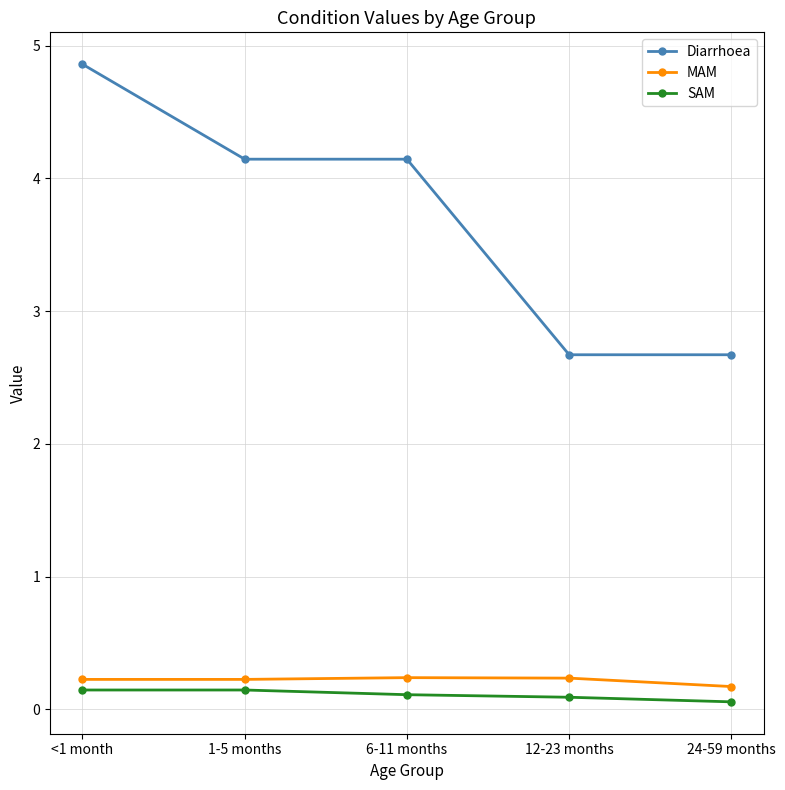

Reading left to right, what are all the values shown in this chart?

Diarrhoea: 4.9	4.1	4.1	2.7	2.7
MAM: 0.2	0.2	0.2	0.2	0.2
SAM: 0.1	0.1	0.1	0.1	0.1